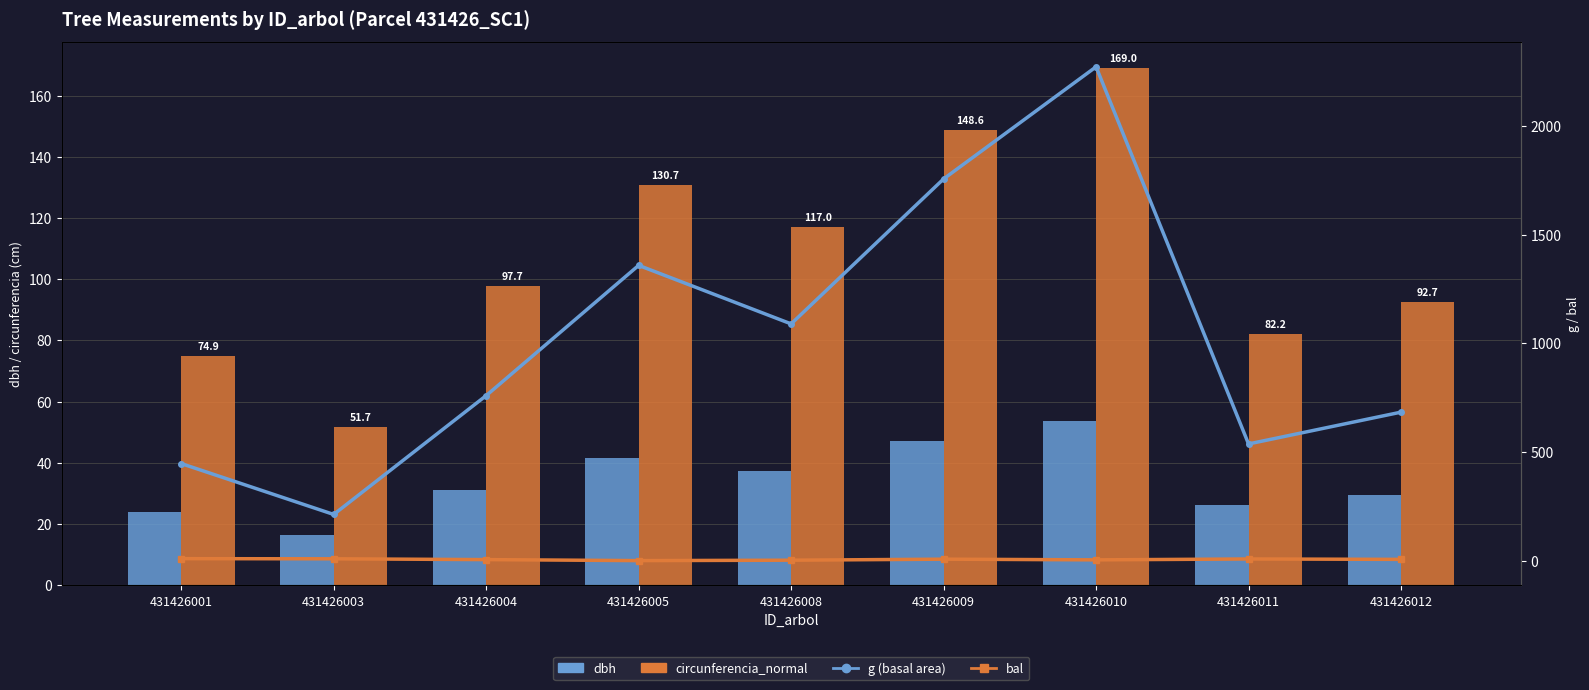

What is the value of the dbh bar at the 8th from the left?

26.1